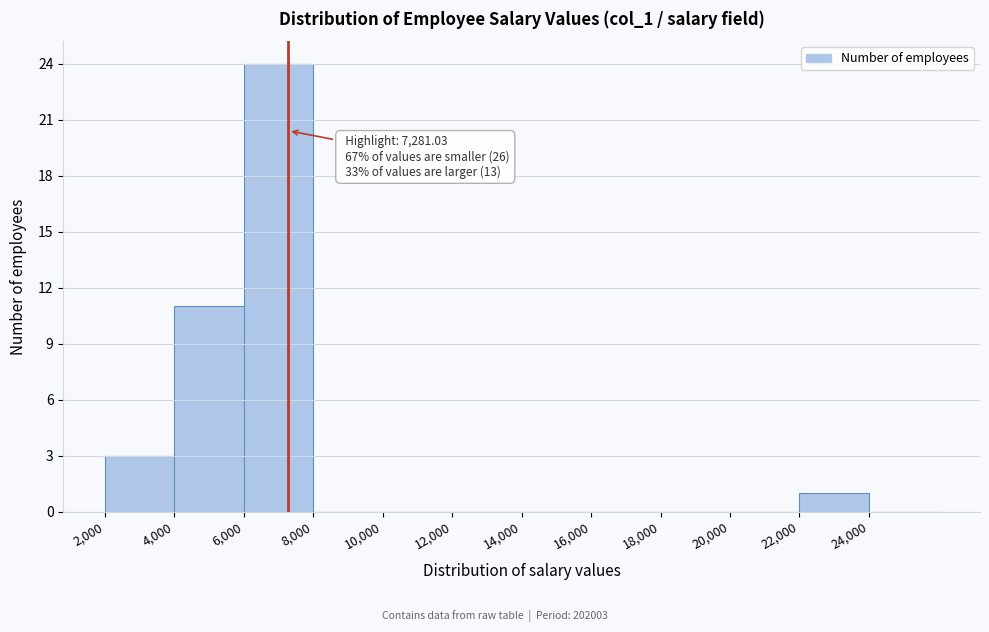

Which range on the x-axis has the tallest bar?

6000 to 8000